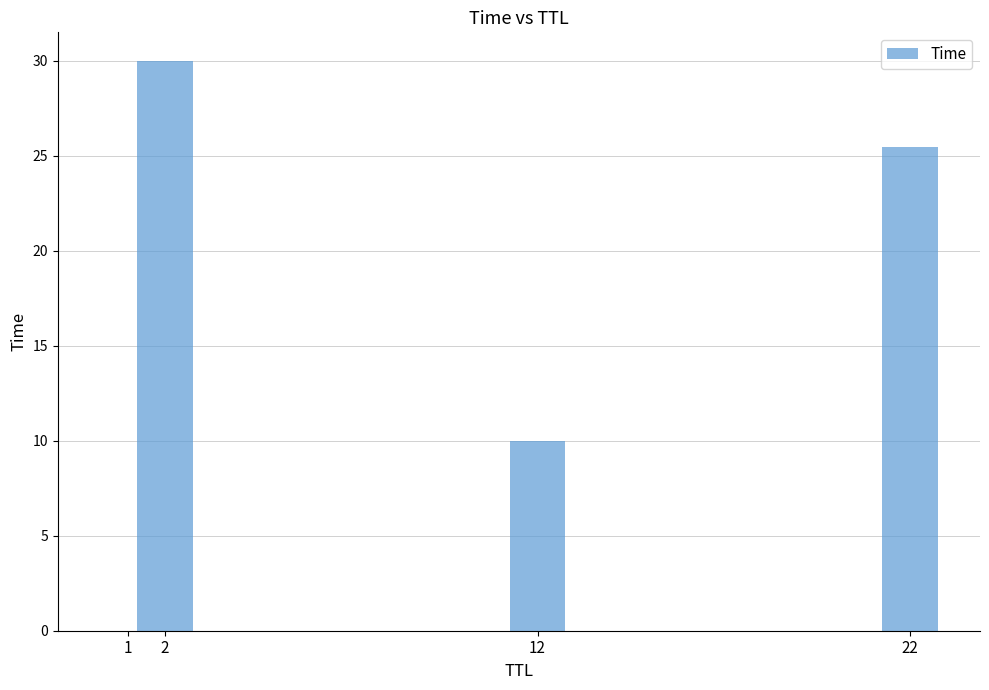

What value does the data have at 22?

25.5